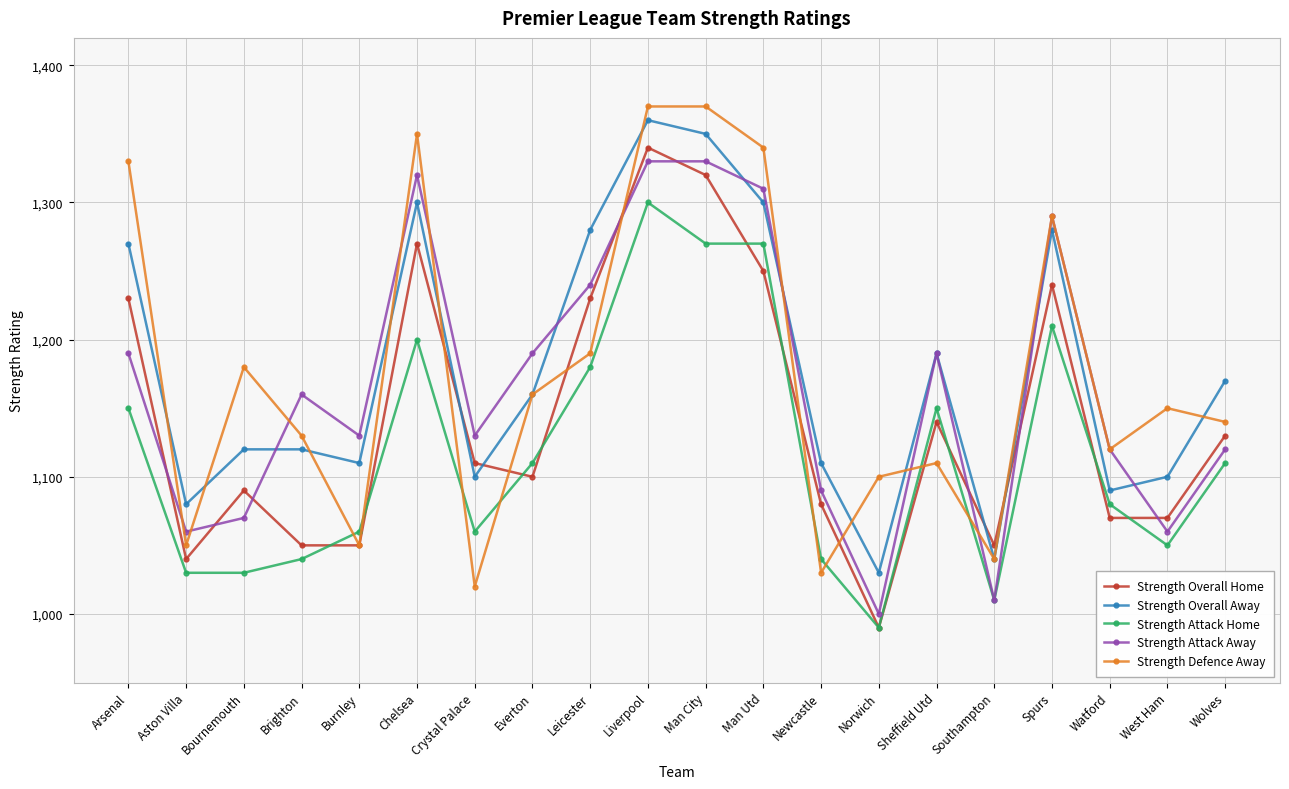

What is the label of the 7th point from the right?

Norwich